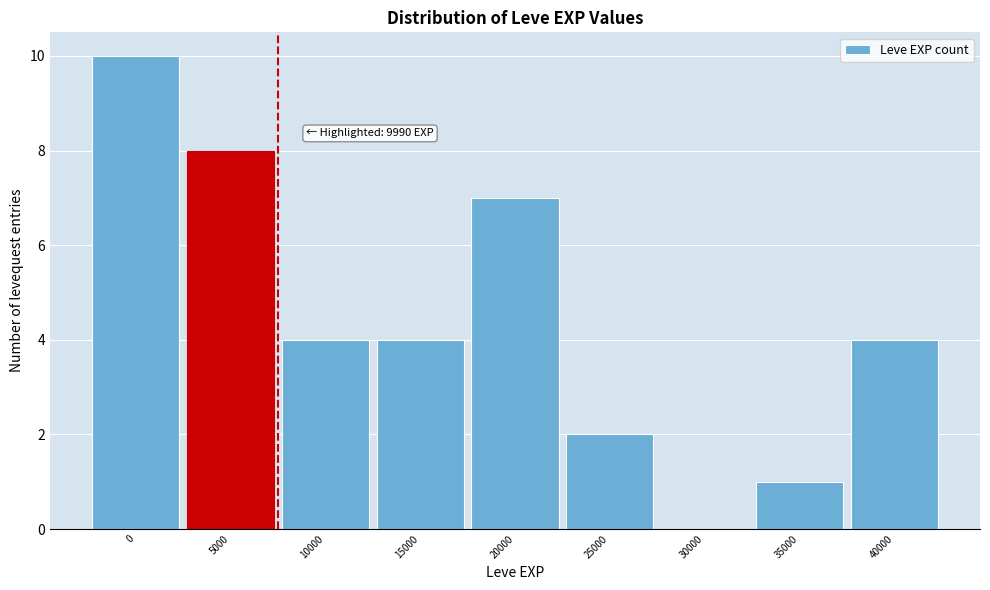

Reading right to left, what are all the values shown in this chart?

40000=4	35000=1	30000=0	25000=2	20000=7	15000=4	10000=4	5000=8	0=10